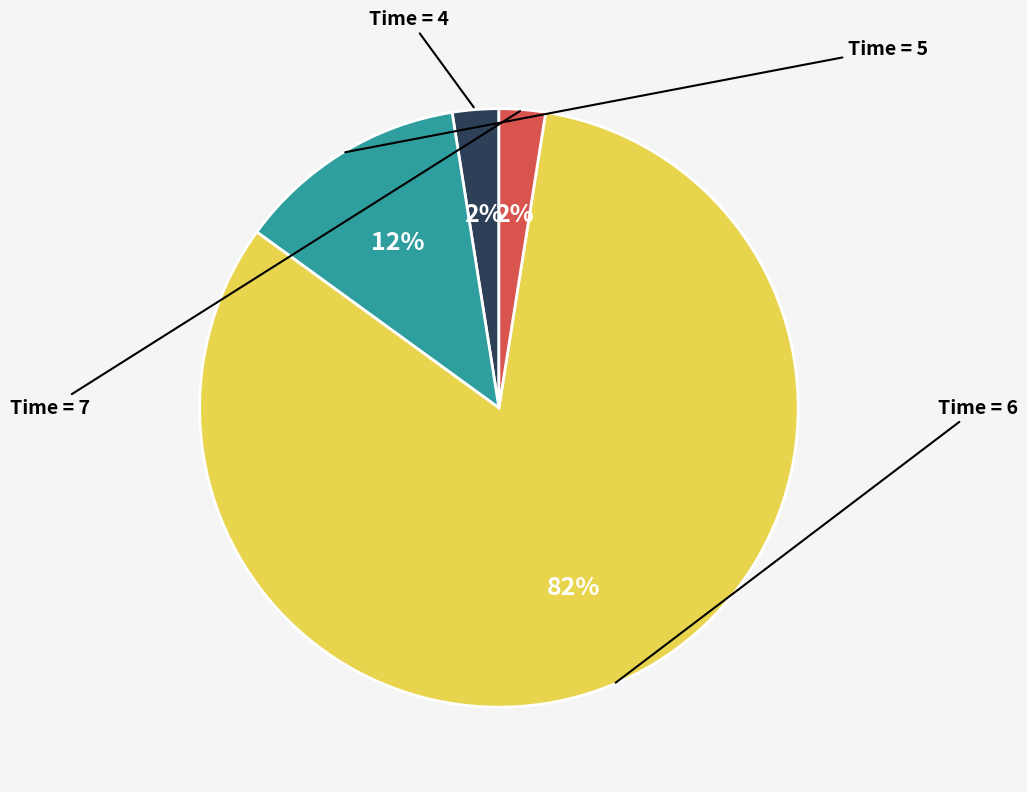

To the nearest percent, what is the average slice percentage?

25%